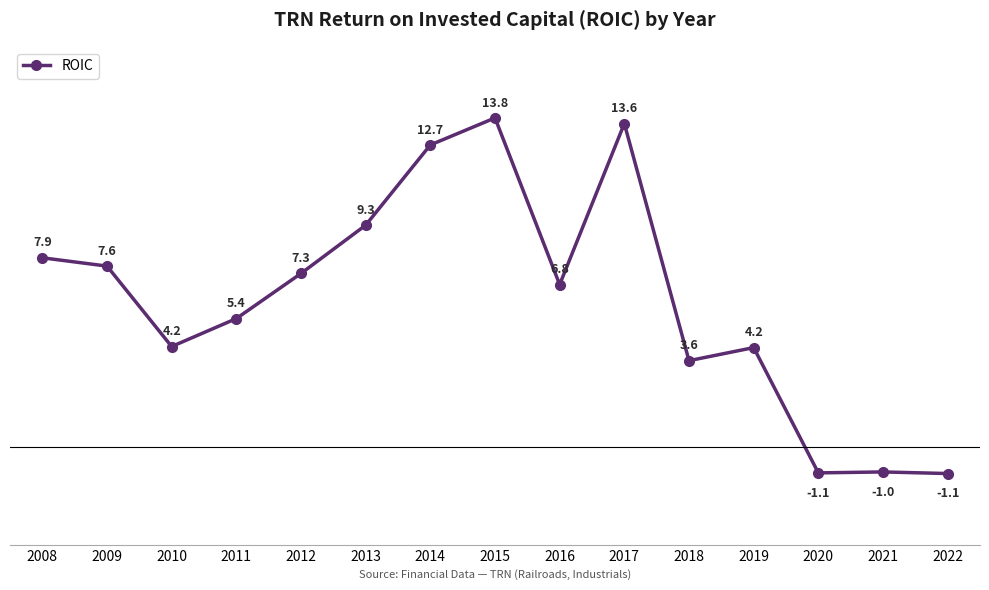

How many interior local peaks (higher than both neighbors) does the data have?

4